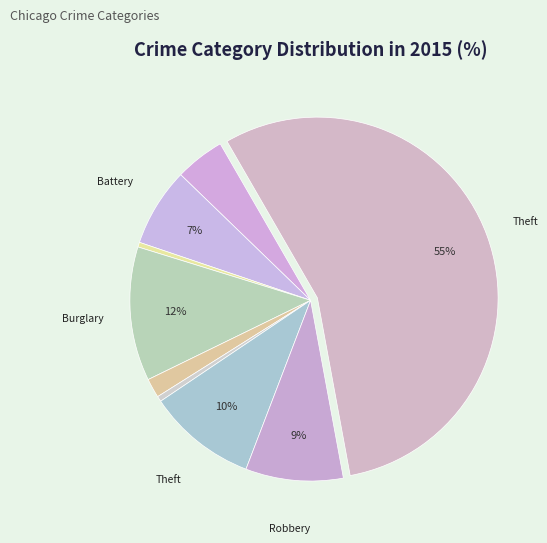

How many slices are in this pie chart?

9